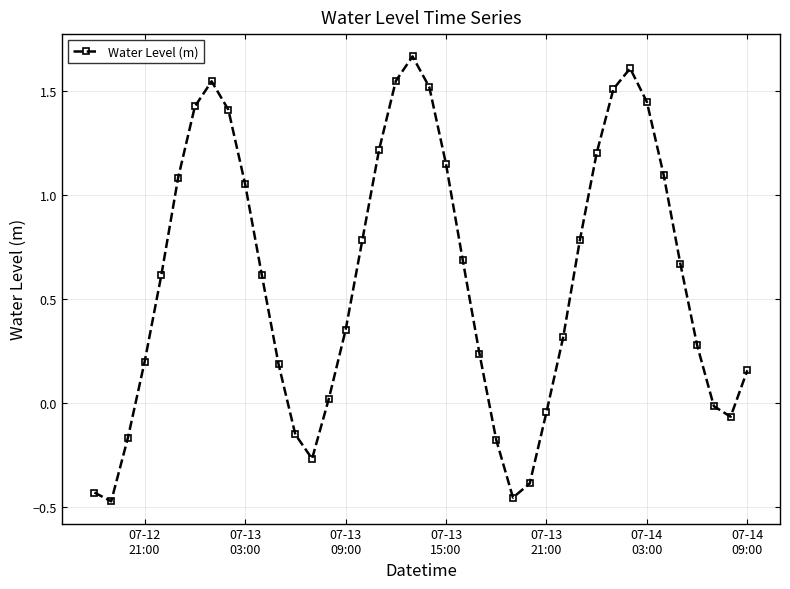

True or false: the data has more than 2 interior local peaks.

True